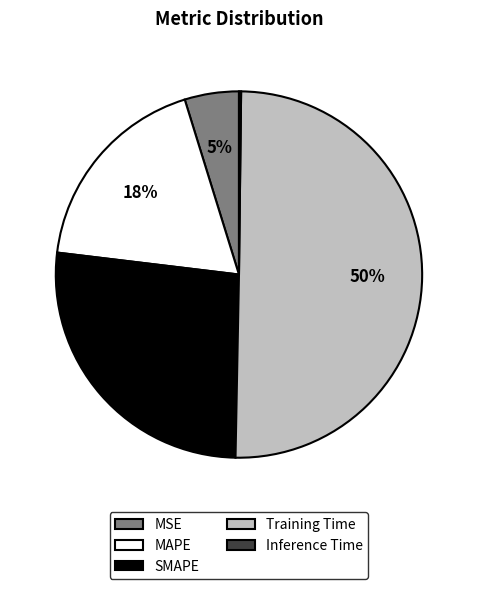

To the nearest percent, what is the difference between the largest and smallest slice percentages?

50%